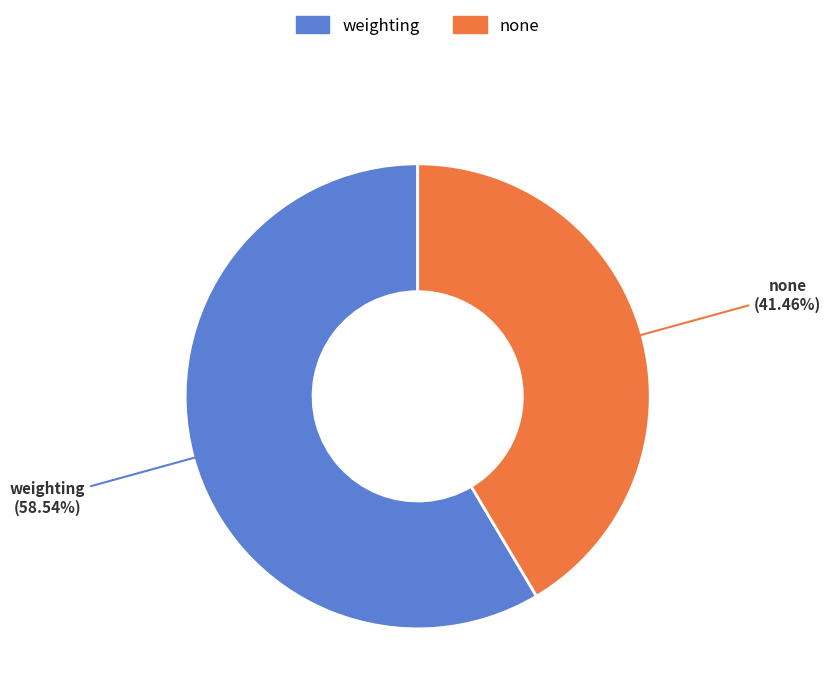

The none slice represents 52% of the pie. True or false?

False